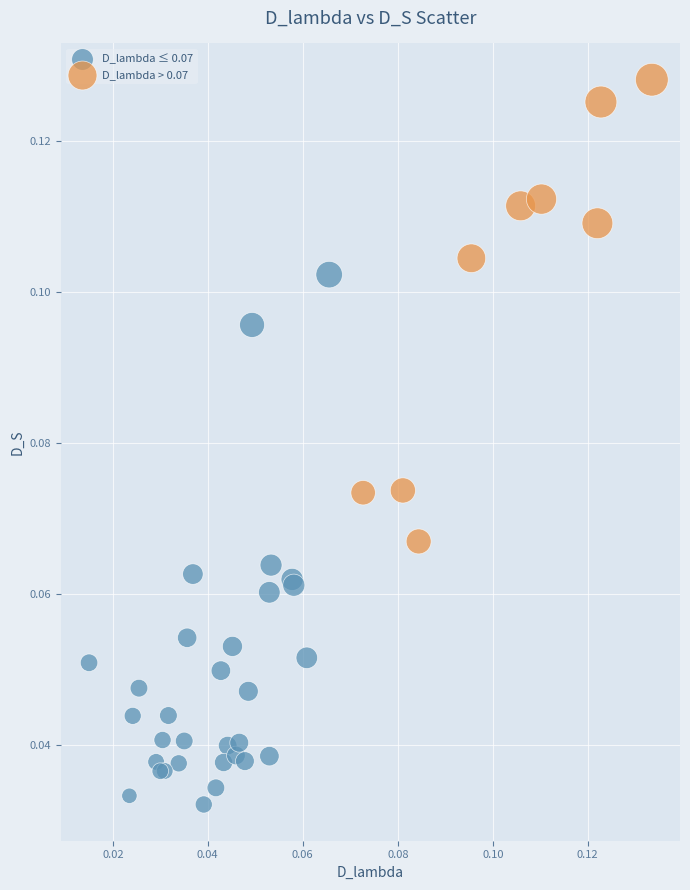

Which series has the largest Y range (max minus min)?

D_lambda ≤ 0.07